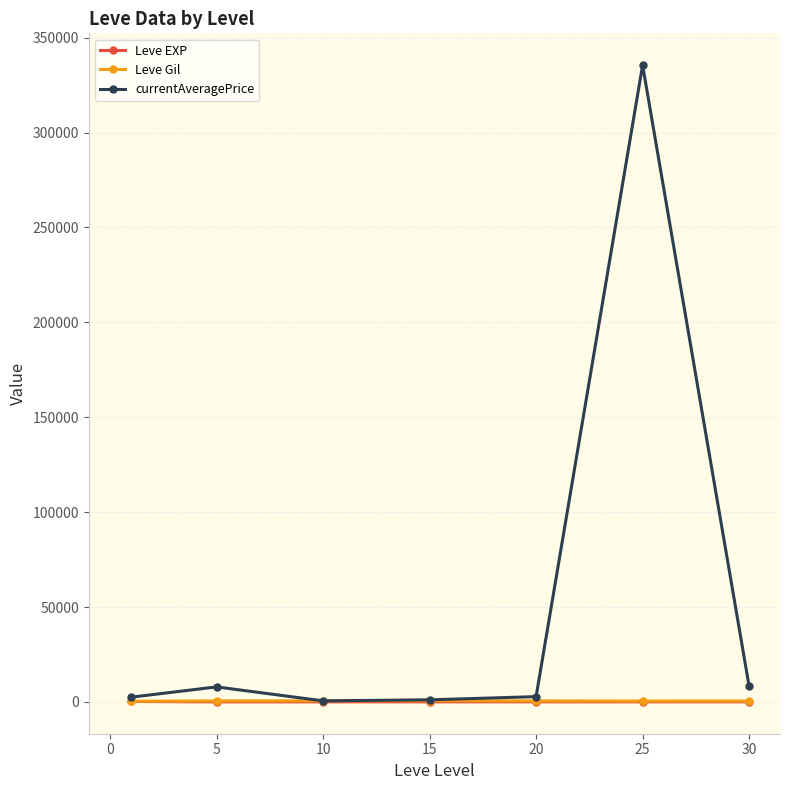

Which series has the largest total across all categories?

currentAveragePrice